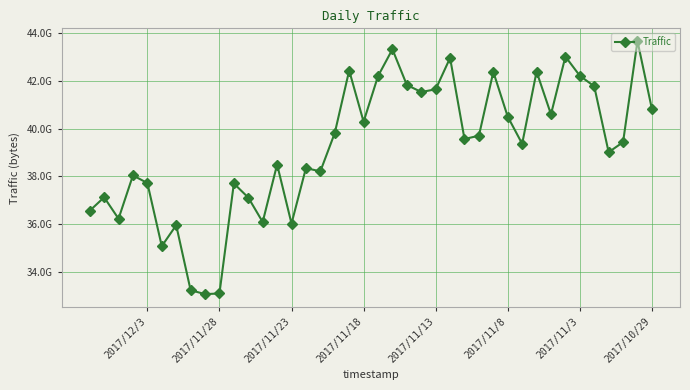

How many points are lower than both their immediate neighbors (excluding endpoints)?

12